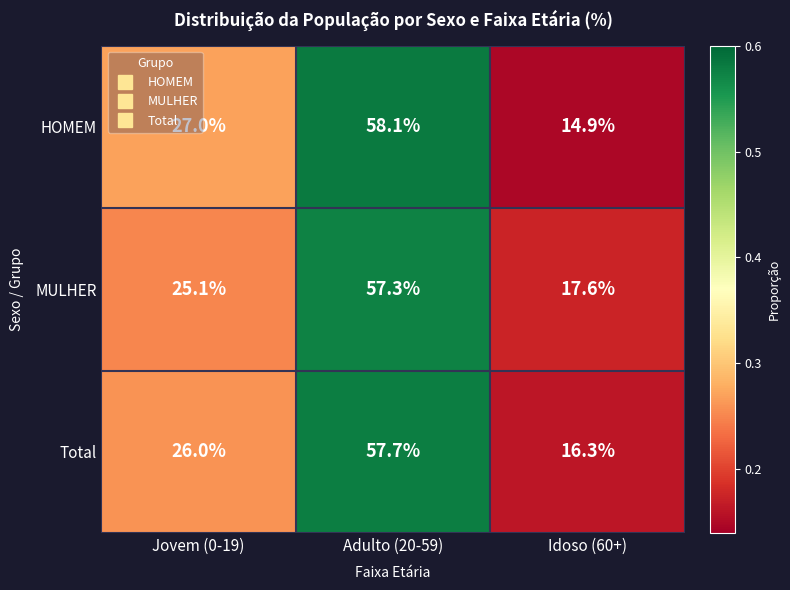

What is the difference between the MULHER values at Jovem (0-19) and Idoso (60+)?

7.5